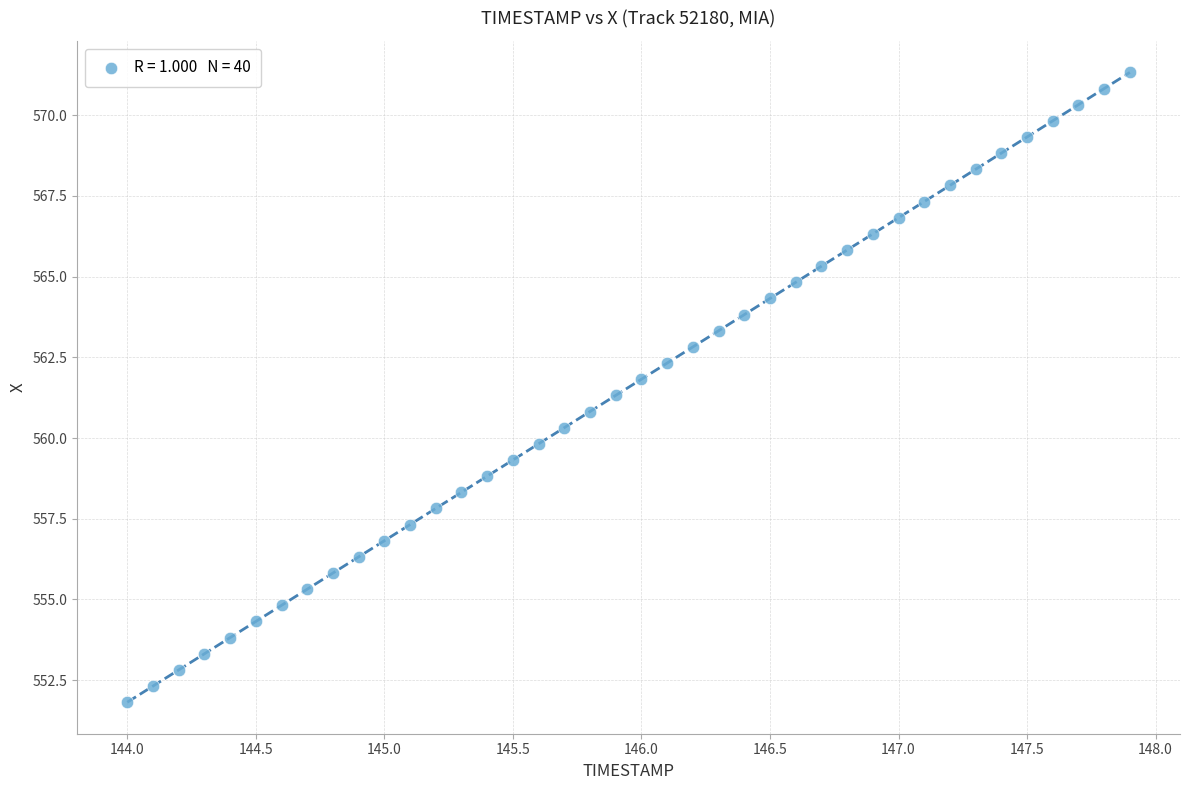

What is the range of X values (max minus min)?

3.9